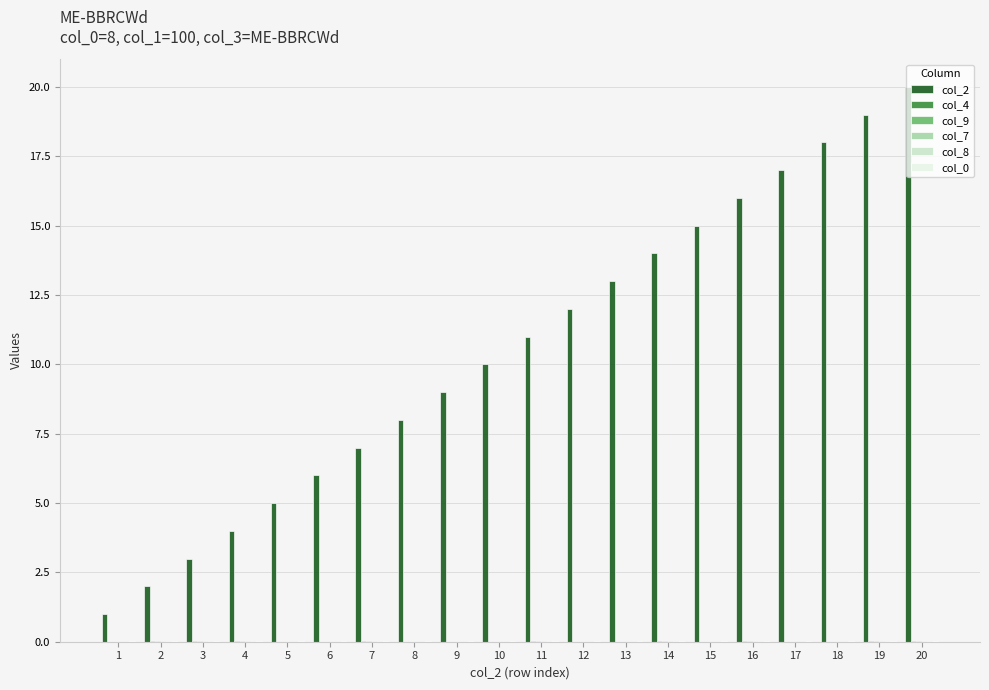

Which series has the largest total across all categories?

col_2